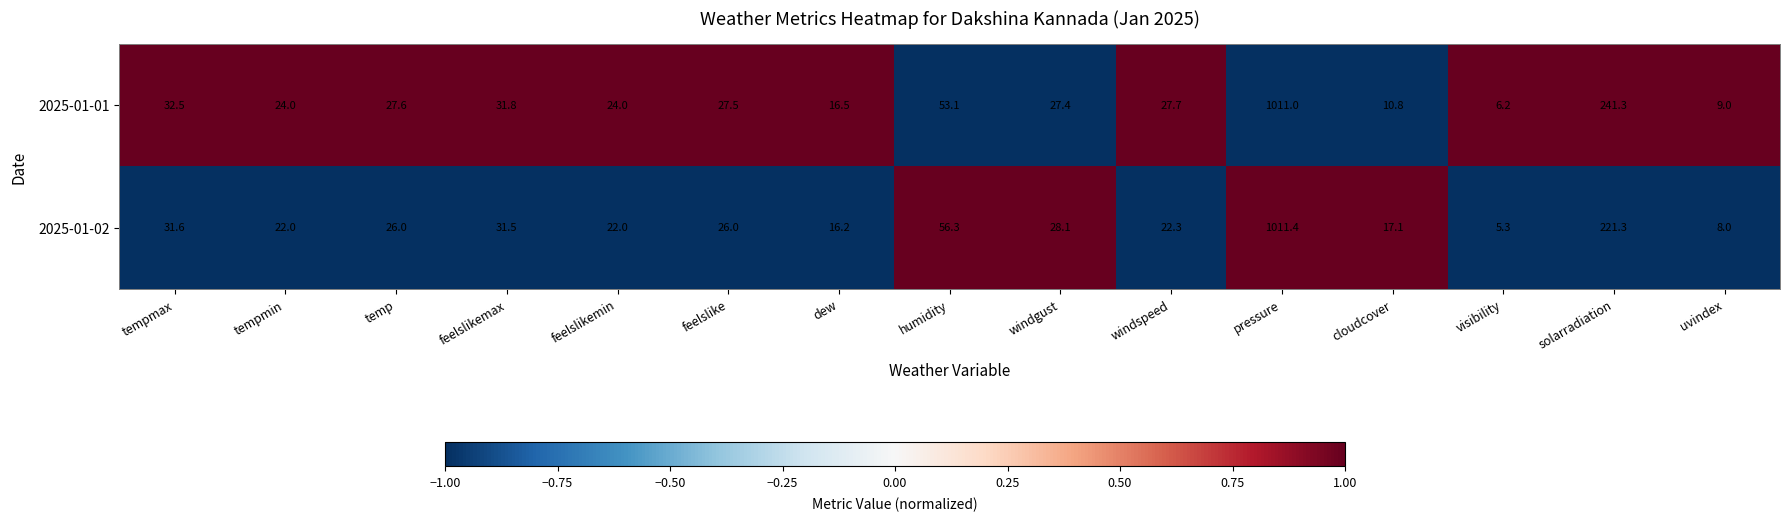

What is the sum of the 2025-01-01 values at pressure and tempmin?

1035.0